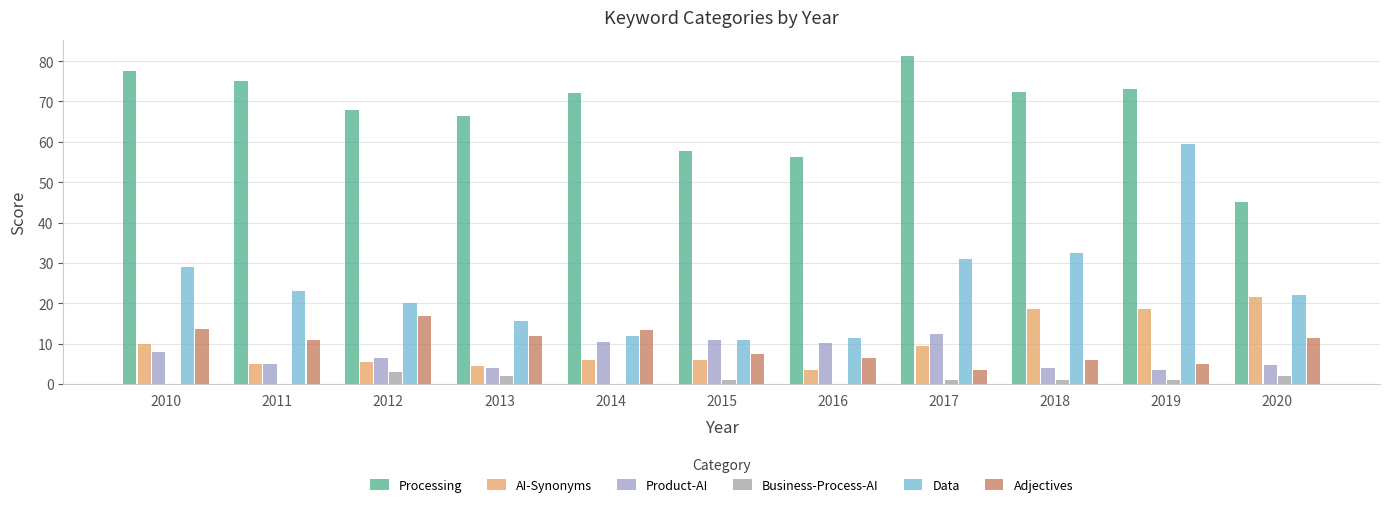

Between 2014 and 2018, which series saw the biggest shift?

Data